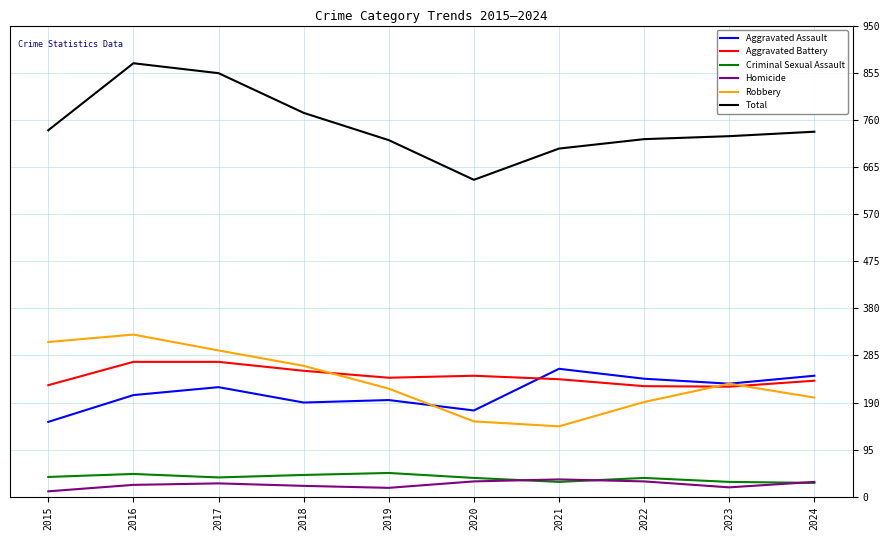

What is the maximum value for Total?

874